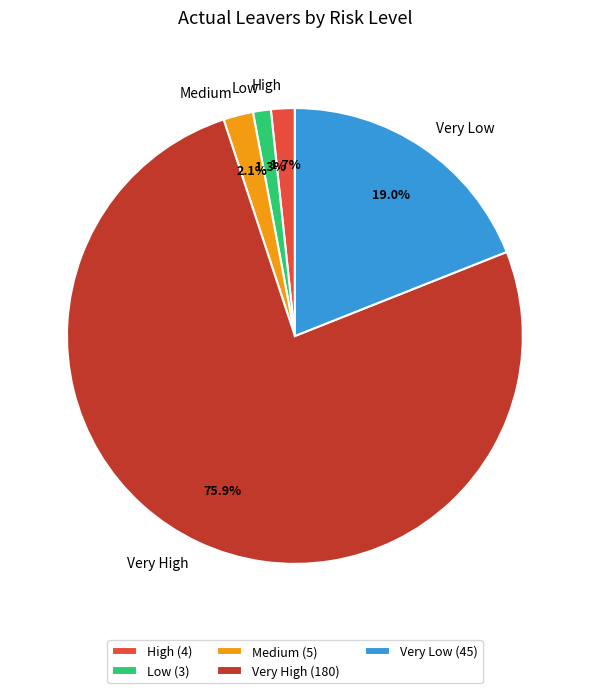

What percentage is NOT represented by Very High?

24.1%